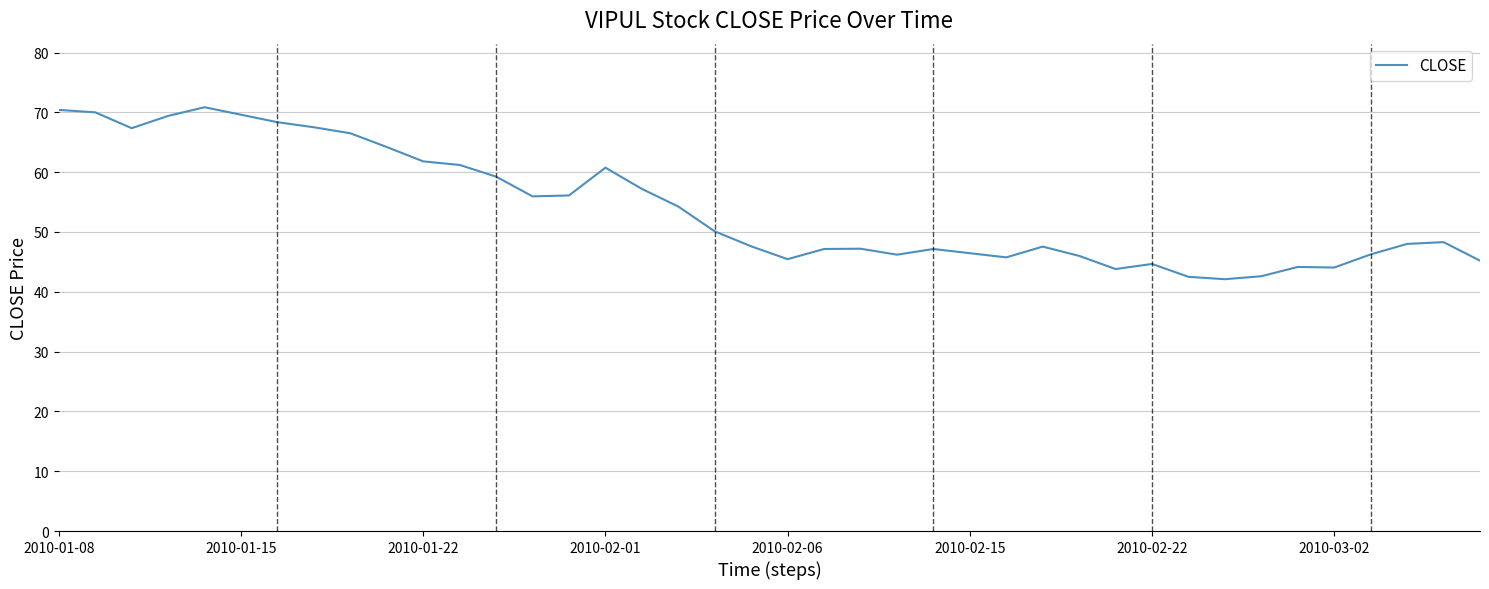

What is the smallest value displayed?

42.1